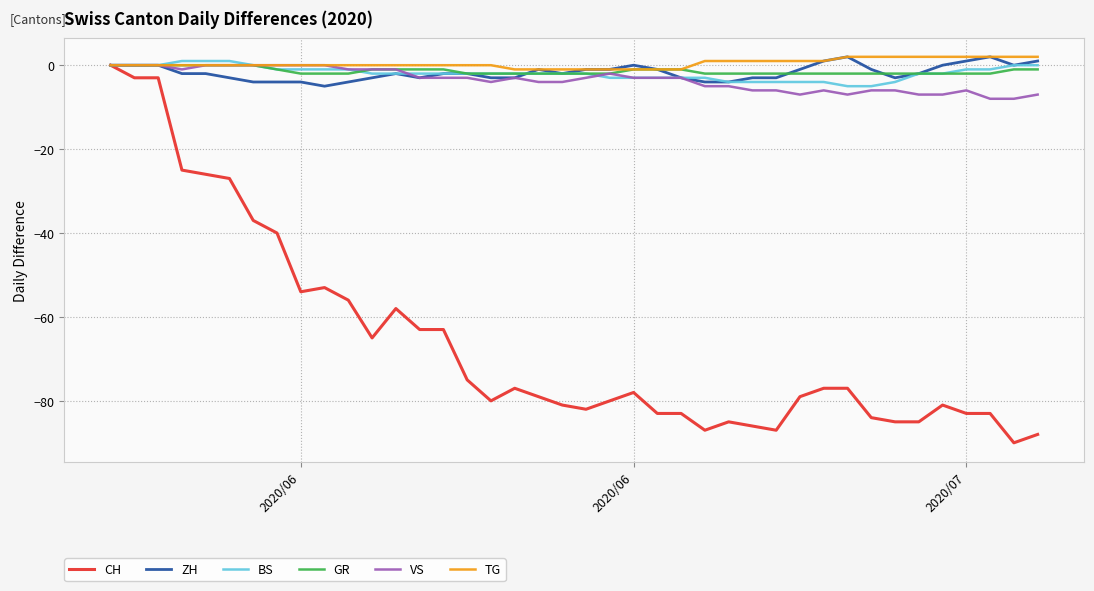

What is the smallest value displayed?

-90